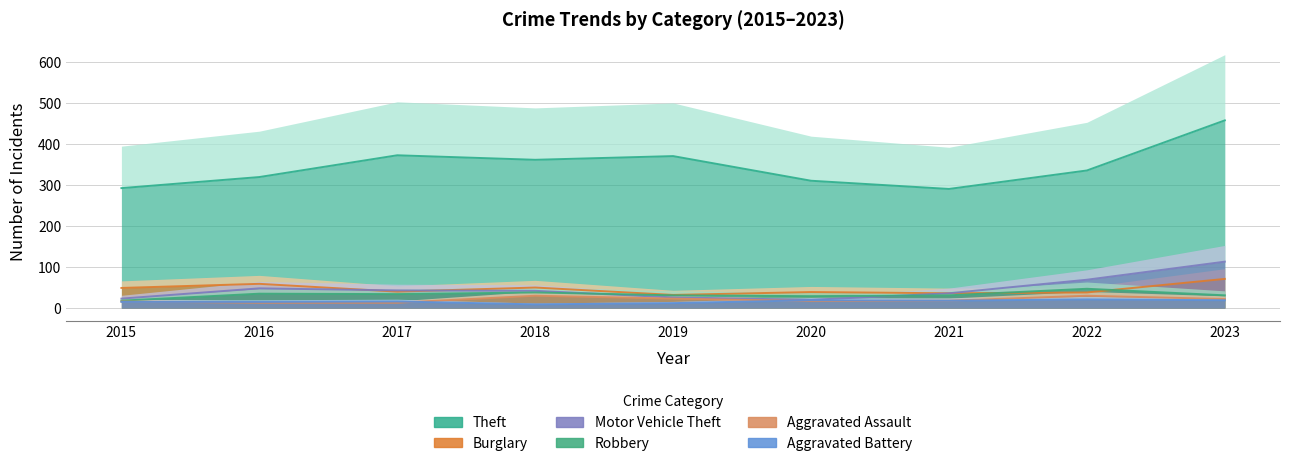

True or false: Aggravated Battery has a value of 16 at 2017.

True